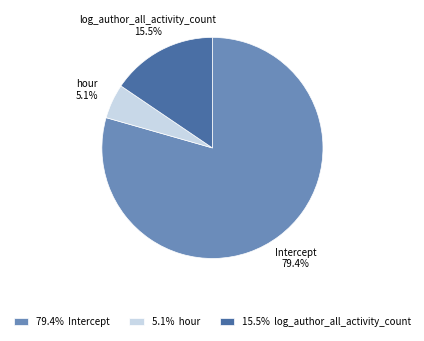

To the nearest percent, what percentage of the pie is hour?

5%